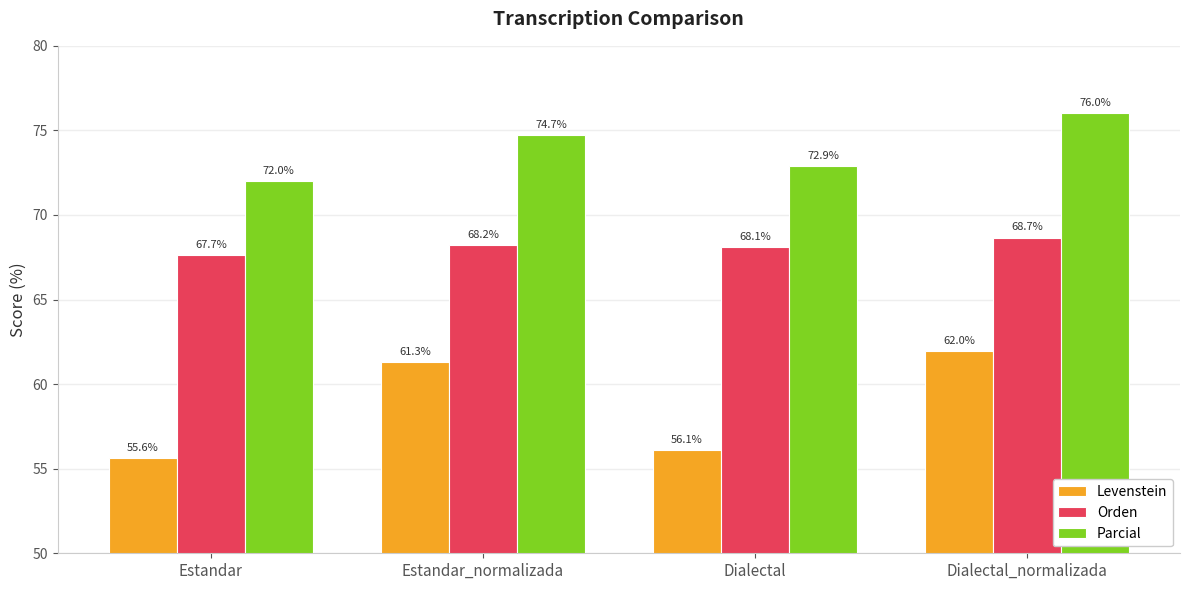

What is the sum of the Levenstein values at Estandar_normalizada and Dialectal_normalizada?

123.3